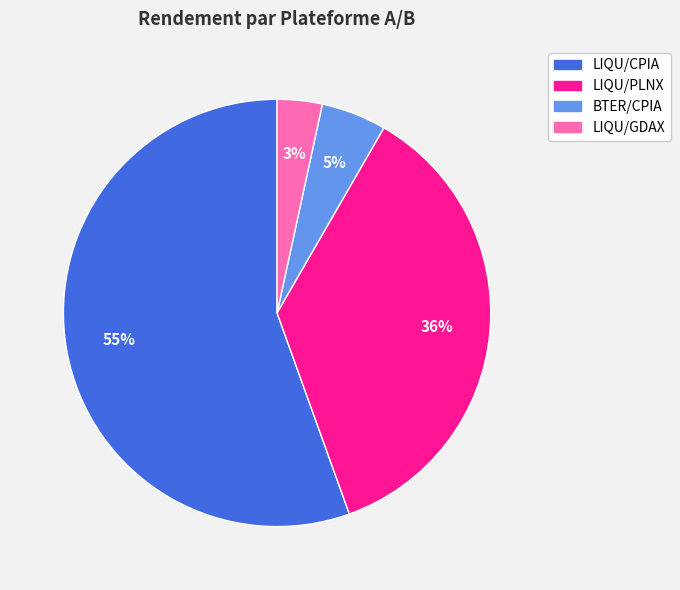

To the nearest percent, what percentage of the pie is LIQU/GDAX?

3%